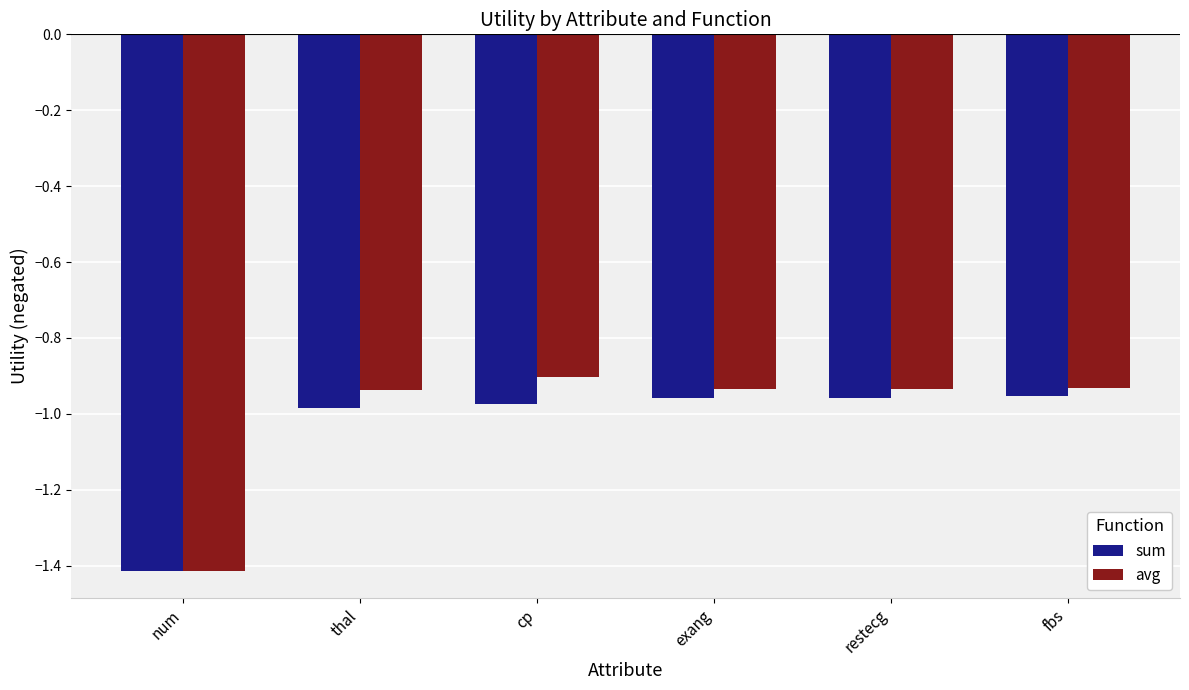

At which category does the chart reach its peak across all series?

cp